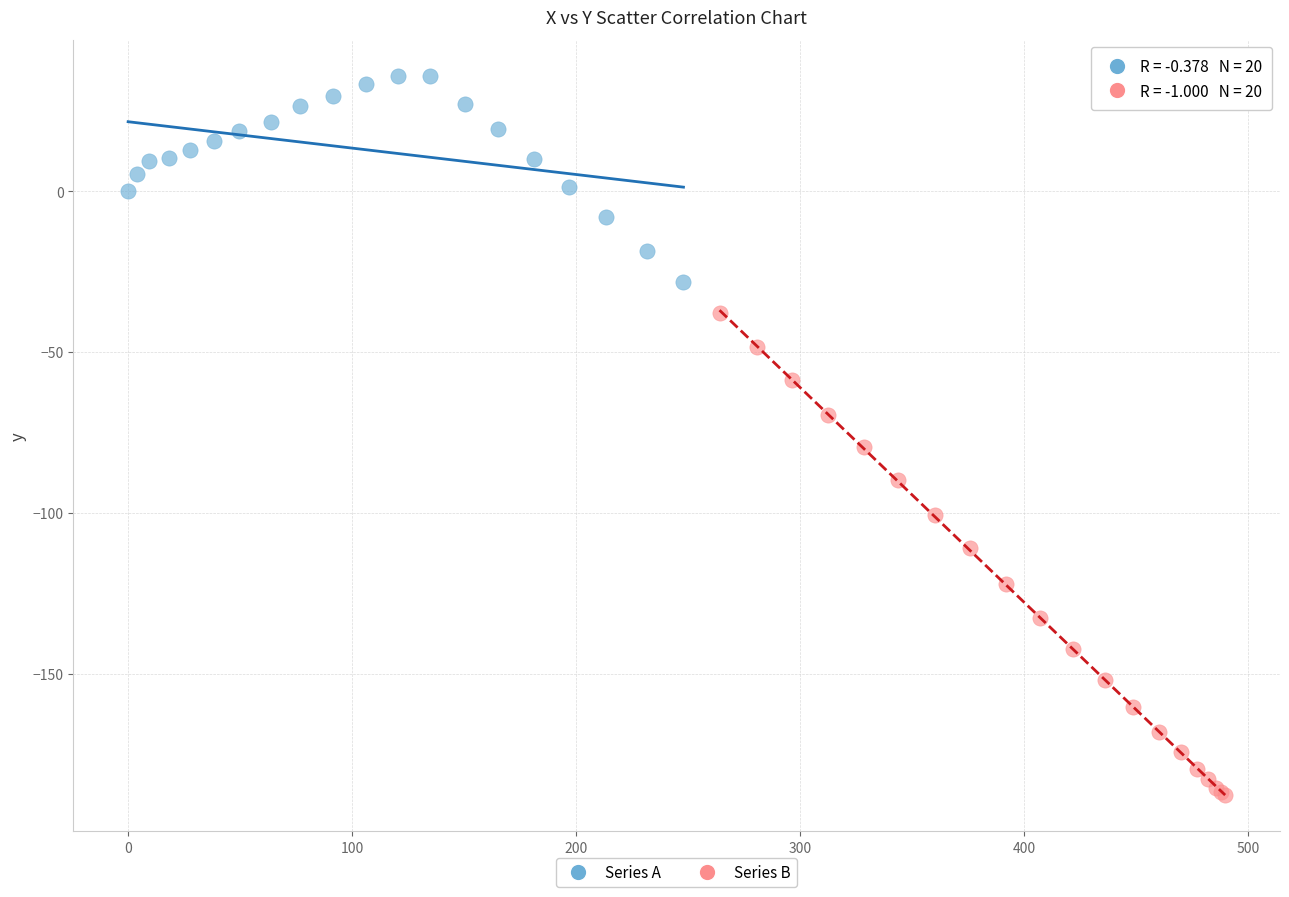

Which series reaches the minimum Y coordinate?

Series B